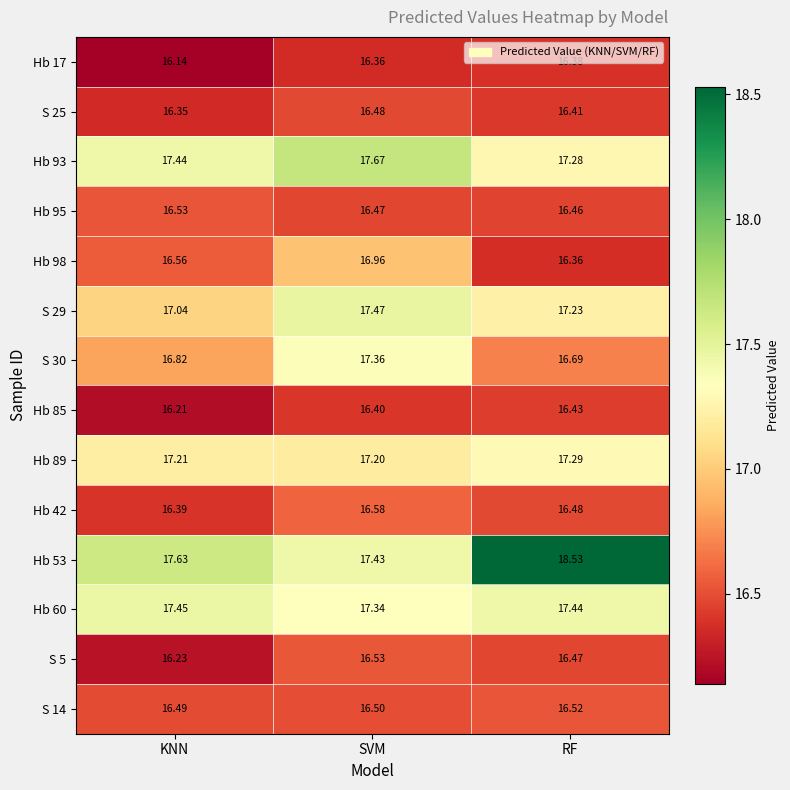

At which label is Hb 17 closest to 16?

KNN